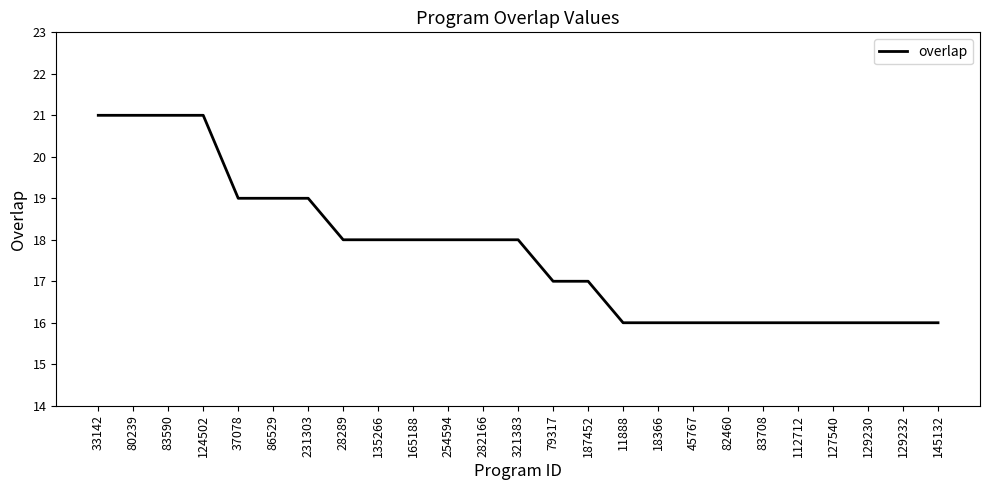

What position from the right is 18366?

9